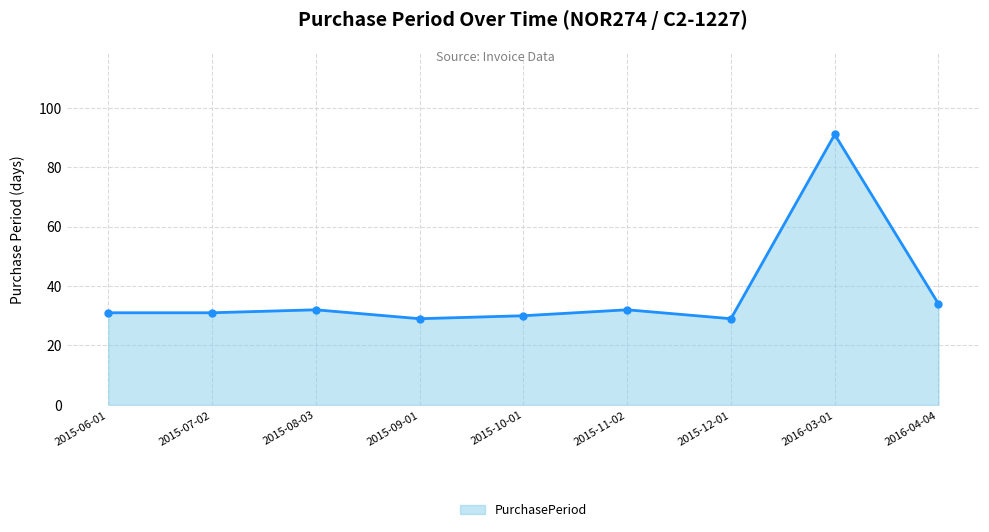

At which category does the chart reach its peak across all series?

2016-03-01